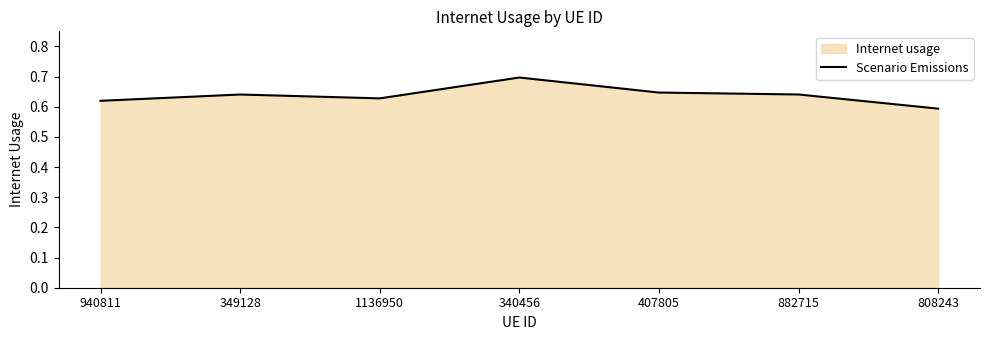

True or false: the data has more than 2 interior local peaks.

False